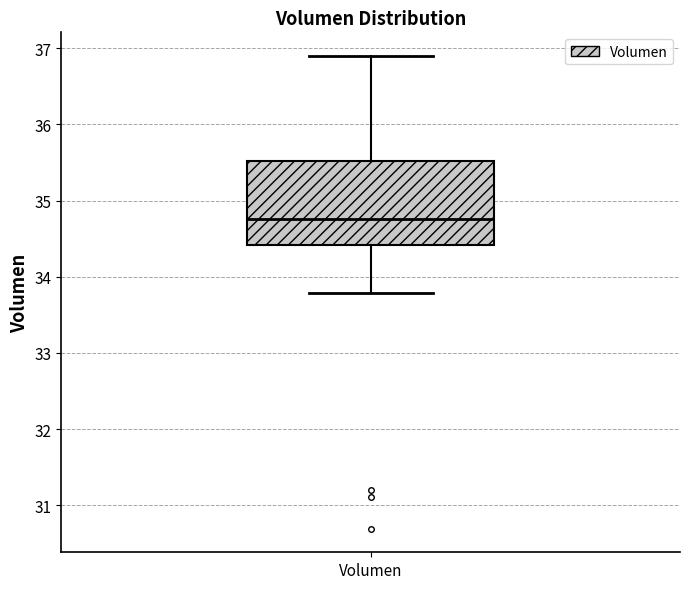

Transcribe this box plot: give where the median line is, the range the box spans, and where the two whiskers end, as read against the y-axis. The values are not printed on the chart, so give them approximately, as read against the axis.

median 34.8, box 34.4 to 35.5, whiskers 33.8 to 36.9